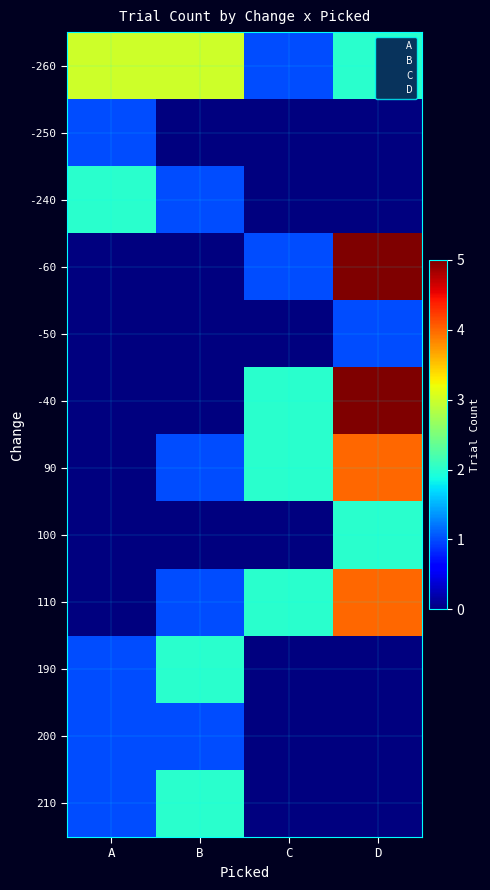

Between C and B, which is larger?

B